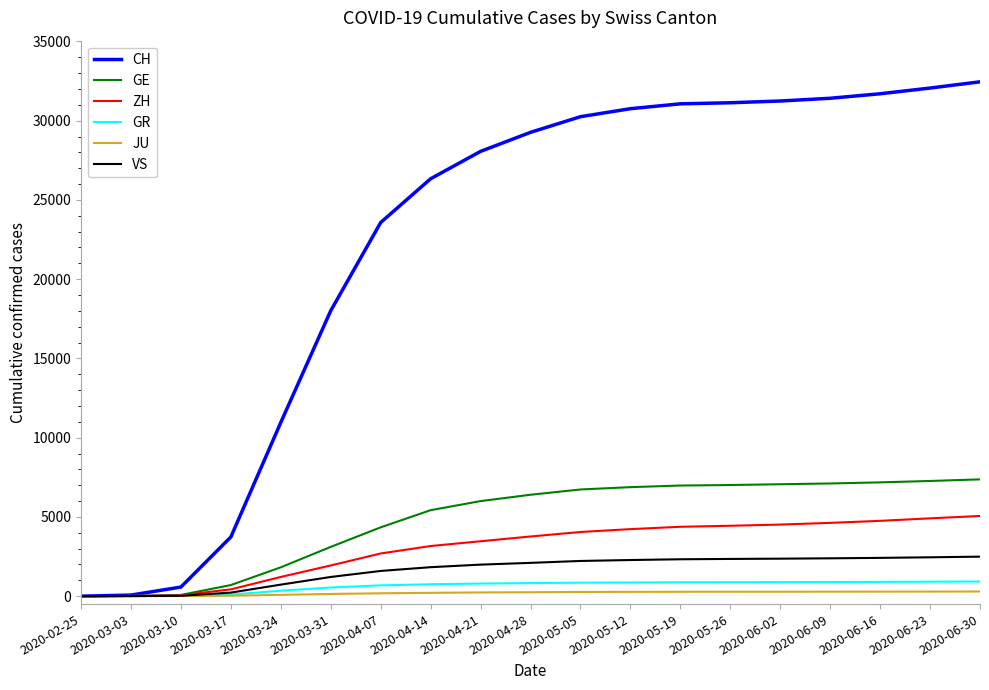

What is the sum of all GE values?

91476